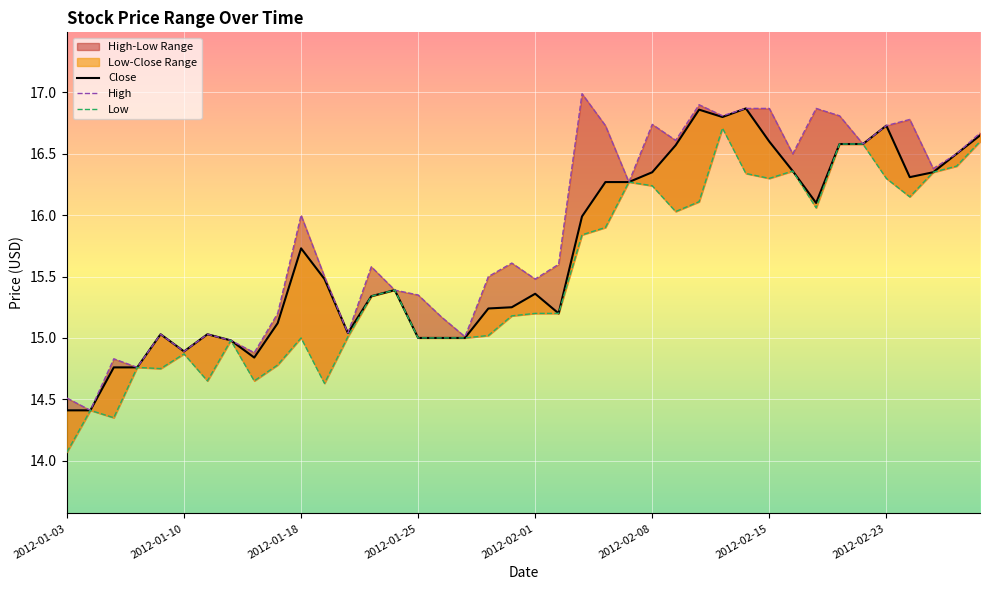

True or false: Close has a value of 9.1 at 8.

False